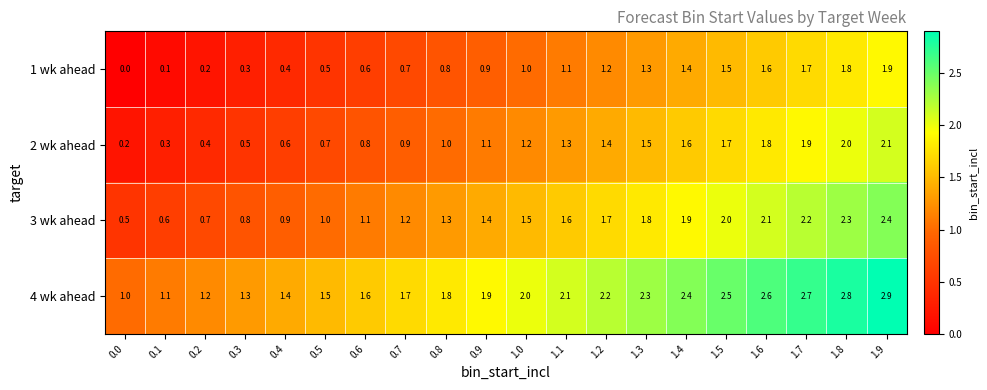

How many values in the 3 wk ahead series are below 1?

5